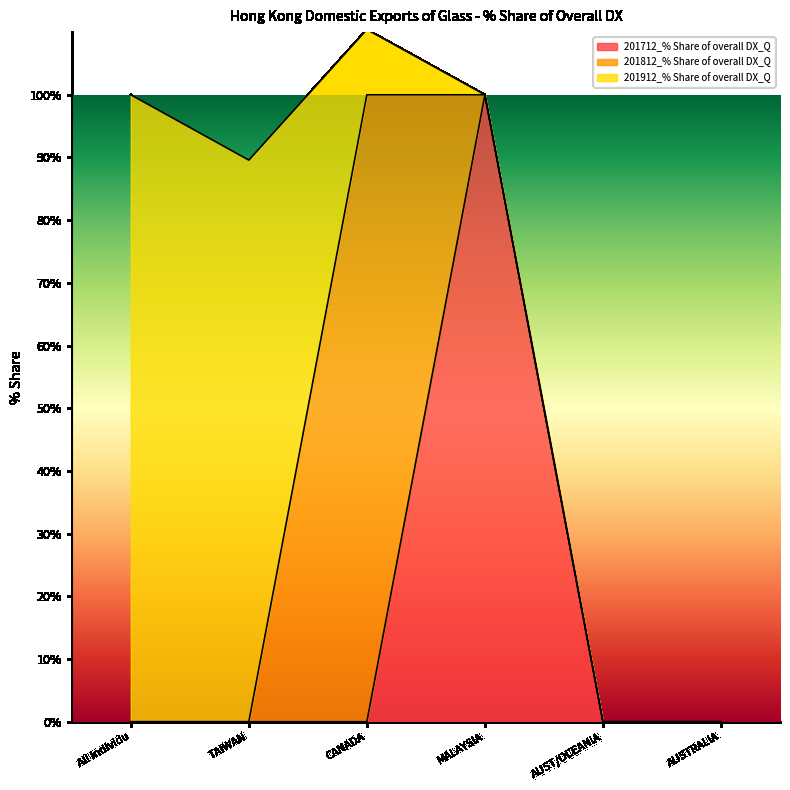

Is it true that 201712_% Share of overall DX_Q equals 48.0 at AUST/OCEANIA?

False